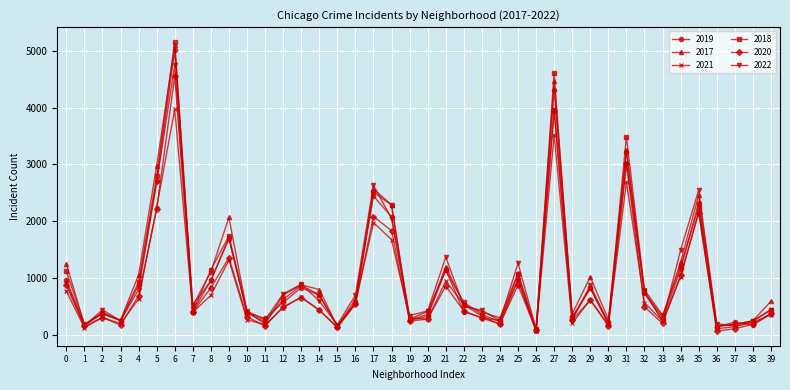

Which series has the largest range (max minus min)?

2018